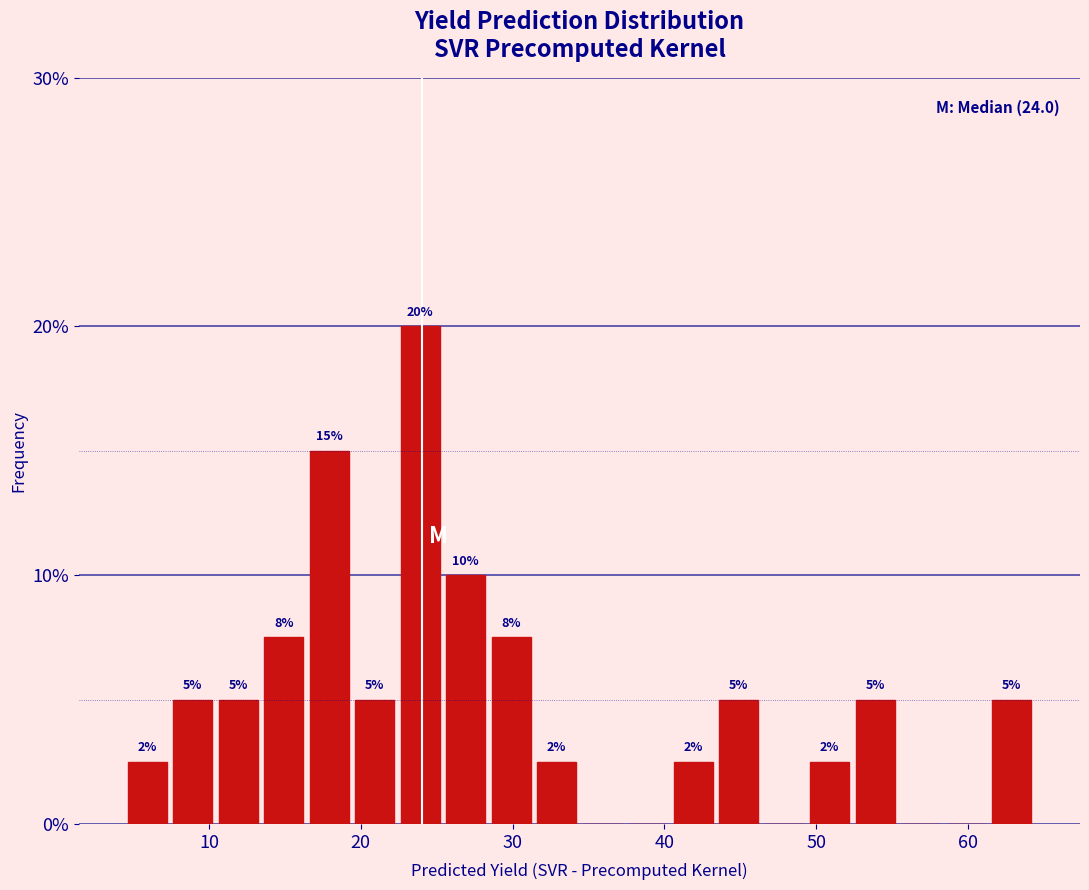

Read against the x-axis, roughly where is the centre of the tallest bar?

24